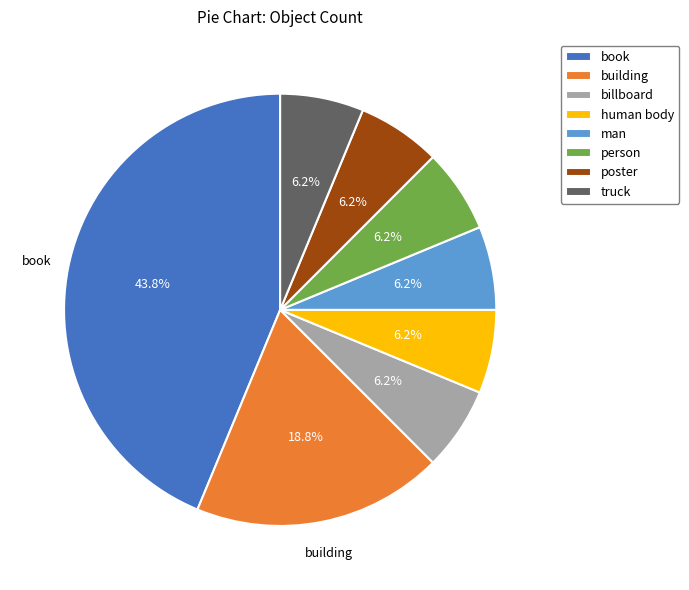

True or false: man accounts for 6% of the total.

True